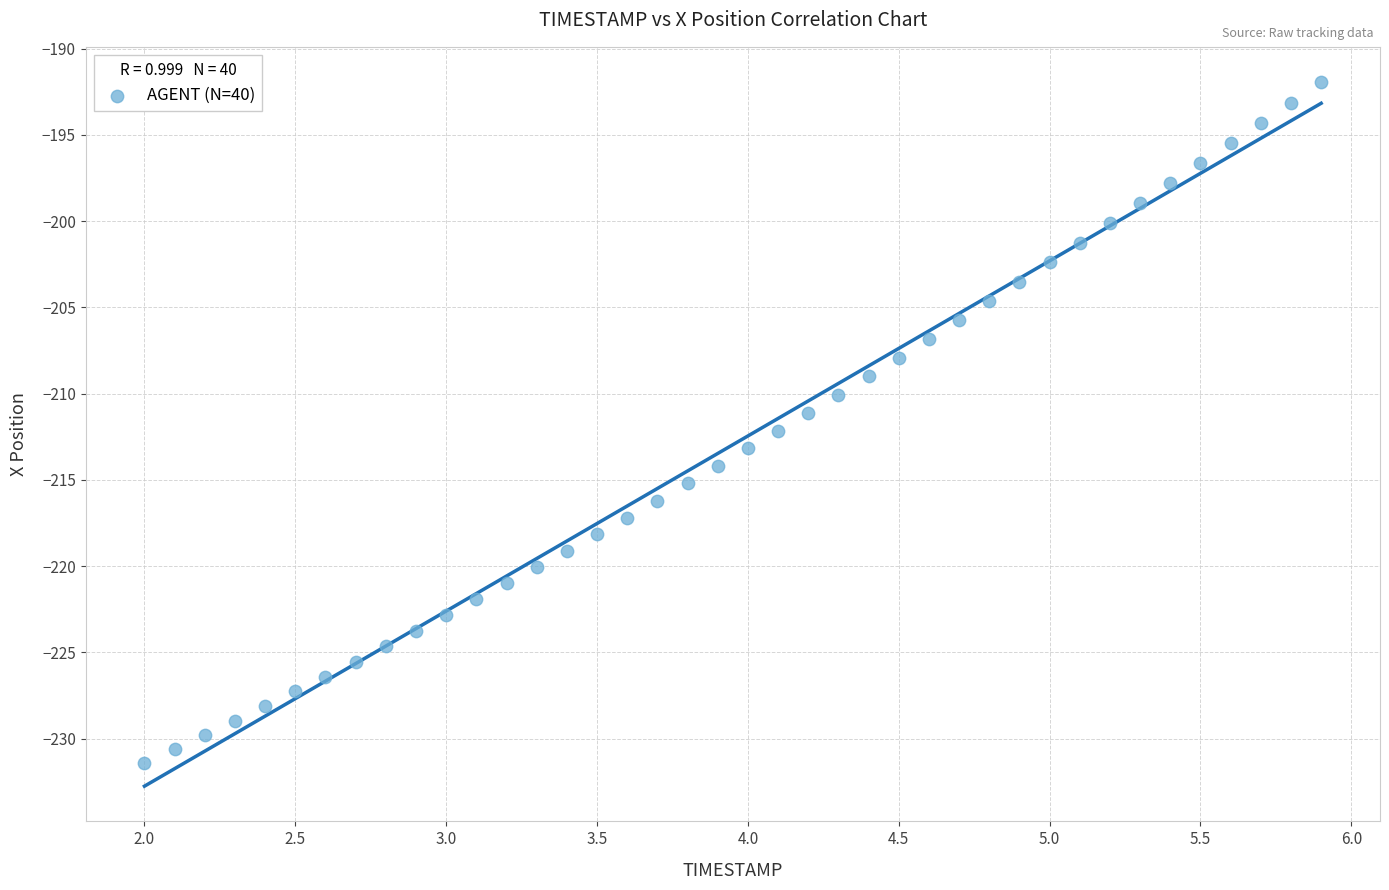

What is the range of X values (max minus min)?

3.9